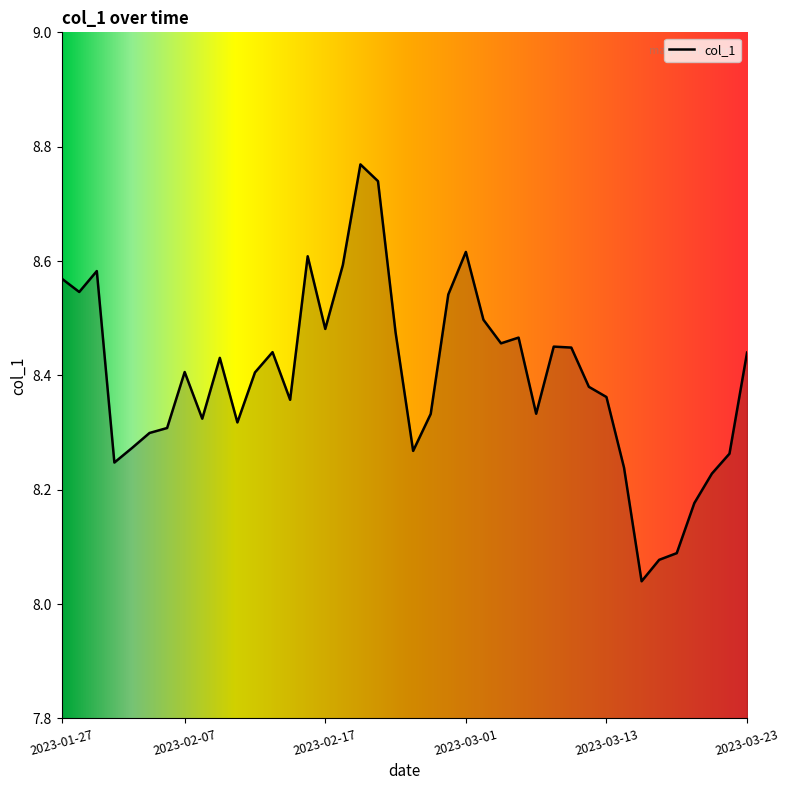

What is the difference between the maximum and minimum values?

0.7